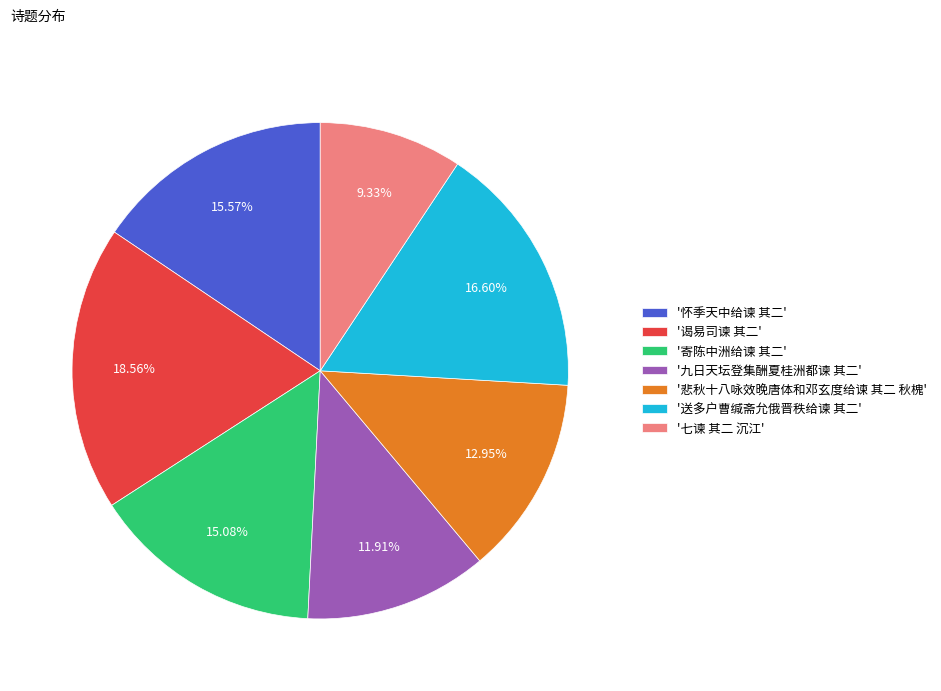

Does any single category account for the majority?

No